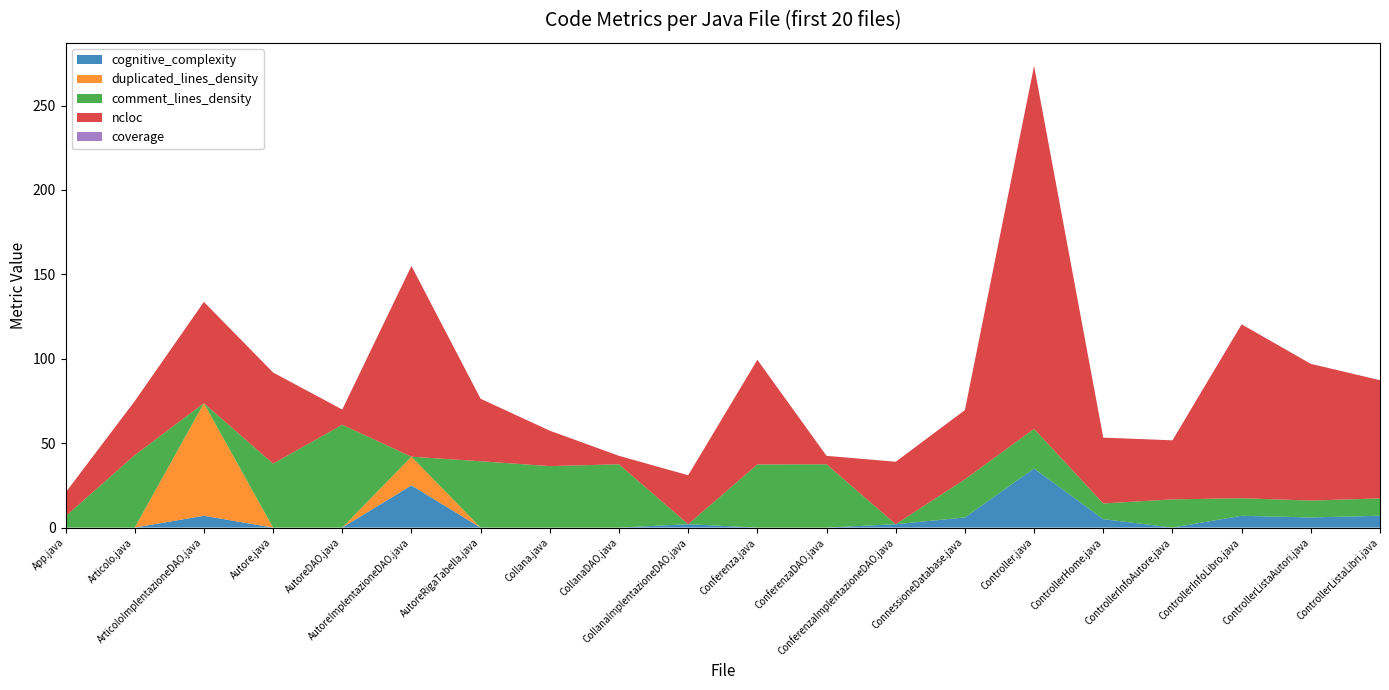

Reading left to right, list all the values displayed in this chart.

cognitive_complexity: App.java=0.0	Articolo.java=0.0	ArticoloImplentazioneDAO.java=7.0	Autore.java=0.0	AutoreDAO.java=0.0	AutoreImplentazioneDAO.java=25.0	AutoreRigaTabella.java=0.0	Collana.java=0.0	CollanaDAO.java=0.0	CollanaImplentazioneDAO.java=2.0	Conferenza.java=0.0	ConferenzaDAO.java=0.0	ConferenzaImplentazioneDAO.java=2.0	ConnessioneDatabase.java=6.0	Controller.java=35.0	ControllerHome.java=5.0	ControllerInfoAutore.java=0.0	ControllerInfoLibro.java=7.0	ControllerListaAutori.java=6.0	ControllerListaLibri.java=7.0
duplicated_lines_density: App.java=0.0	Articolo.java=0.0	ArticoloImplentazioneDAO.java=66.7	Autore.java=0.0	AutoreDAO.java=0.0	AutoreImplentazioneDAO.java=17.0	AutoreRigaTabella.java=0.0	Collana.java=0.0	CollanaDAO.java=0.0	CollanaImplentazioneDAO.java=0.0	Conferenza.java=0.0	ConferenzaDAO.java=0.0	ConferenzaImplentazioneDAO.java=0.0	ConnessioneDatabase.java=0.0	Controller.java=0.0	ControllerHome.java=0.0	ControllerInfoAutore.java=0.0	ControllerInfoLibro.java=0.0	ControllerListaAutori.java=0.0	ControllerListaLibri.java=0.0
comment_lines_density: App.java=6.7	Articolo.java=42.9	ArticoloImplentazioneDAO.java=0.0	Autore.java=37.9	AutoreDAO.java=60.9	AutoreImplentazioneDAO.java=0.0	AutoreRigaTabella.java=39.3	Collana.java=36.4	CollanaDAO.java=37.5	CollanaImplentazioneDAO.java=0.0	Conferenza.java=37.4	ConferenzaDAO.java=37.5	ConferenzaImplentazioneDAO.java=0.0	ConnessioneDatabase.java=22.6	Controller.java=23.5	ControllerHome.java=9.3	ControllerInfoAutore.java=16.7	ControllerInfoLibro.java=10.4	ControllerListaAutori.java=10.0	ControllerListaLibri.java=10.3
ncloc: App.java=14.0	Articolo.java=32.0	ArticoloImplentazioneDAO.java=60.0	Autore.java=54.0	AutoreDAO.java=9.0	AutoreImplentazioneDAO.java=113.0	AutoreRigaTabella.java=37.0	Collana.java=21.0	CollanaDAO.java=5.0	CollanaImplentazioneDAO.java=29.0	Conferenza.java=62.0	ConferenzaDAO.java=5.0	ConferenzaImplentazioneDAO.java=37.0	ConnessioneDatabase.java=41.0	Controller.java=215.0	ControllerHome.java=39.0	ControllerInfoAutore.java=35.0	ControllerInfoLibro.java=103.0	ControllerListaAutori.java=81.0	ControllerListaLibri.java=70.0
coverage: App.java=0.0	Articolo.java=0.0	ArticoloImplentazioneDAO.java=0.0	Autore.java=0.0	AutoreDAO.java=0.0	AutoreImplentazioneDAO.java=0.0	AutoreRigaTabella.java=0.0	Collana.java=0.0	CollanaDAO.java=0.0	CollanaImplentazioneDAO.java=0.0	Conferenza.java=0.0	ConferenzaDAO.java=0.0	ConferenzaImplentazioneDAO.java=0.0	ConnessioneDatabase.java=0.0	Controller.java=0.0	ControllerHome.java=0.0	ControllerInfoAutore.java=0.0	ControllerInfoLibro.java=0.0	ControllerListaAutori.java=0.0	ControllerListaLibri.java=0.0